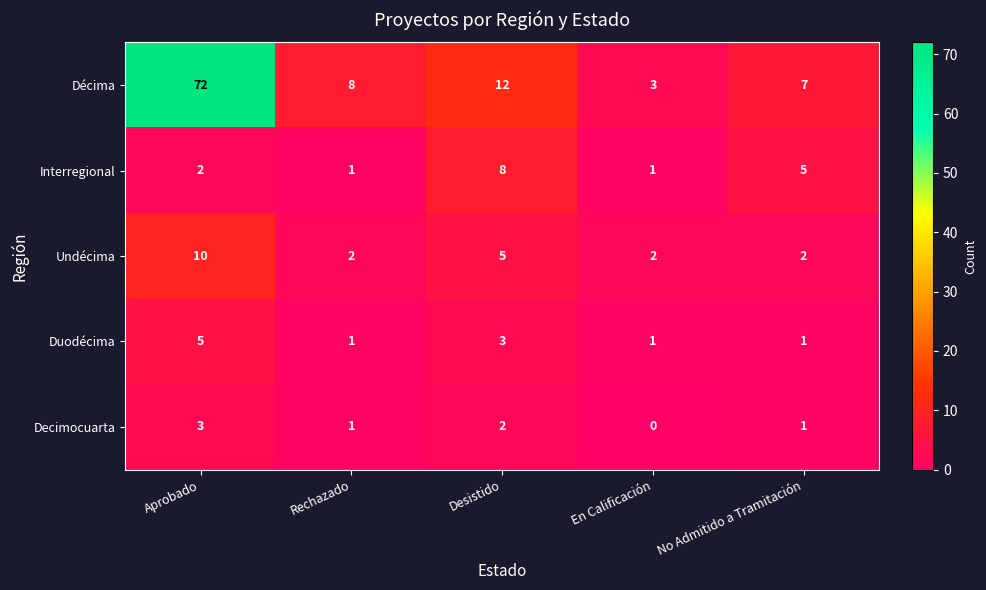

Rank the series by their maximum value, from highest to lowest.

Décima, Undécima, Interregional, Duodécima, Decimocuarta